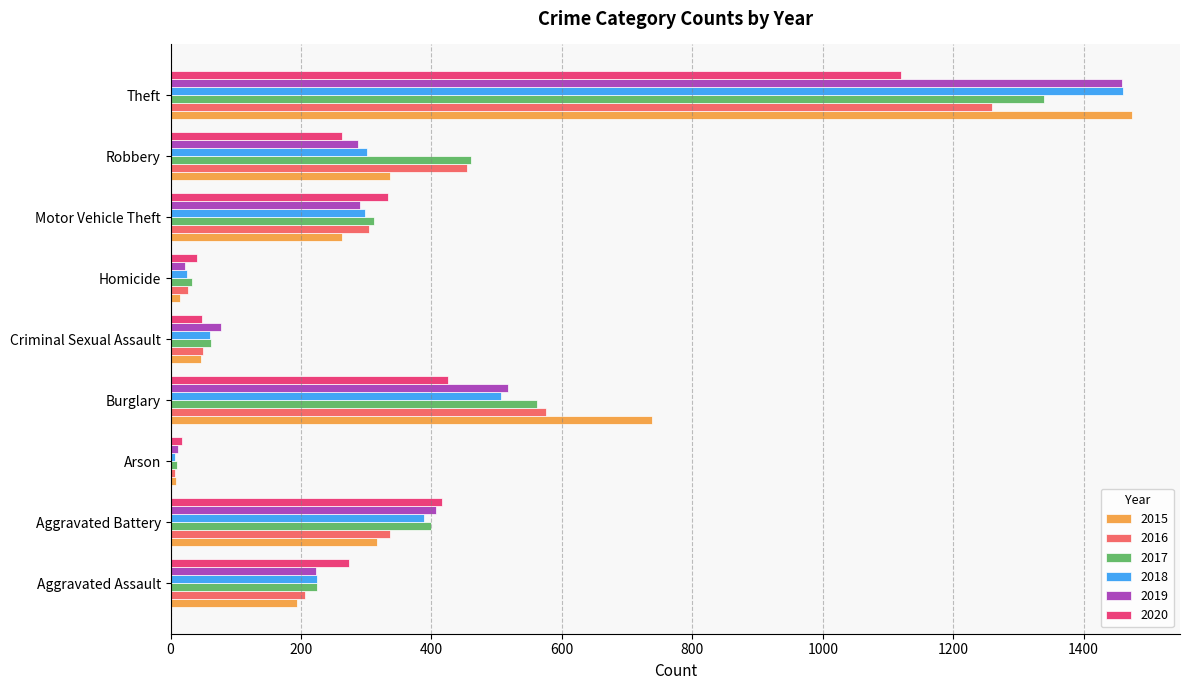

Is it true that 2020 equals 666 at Burglary?

False